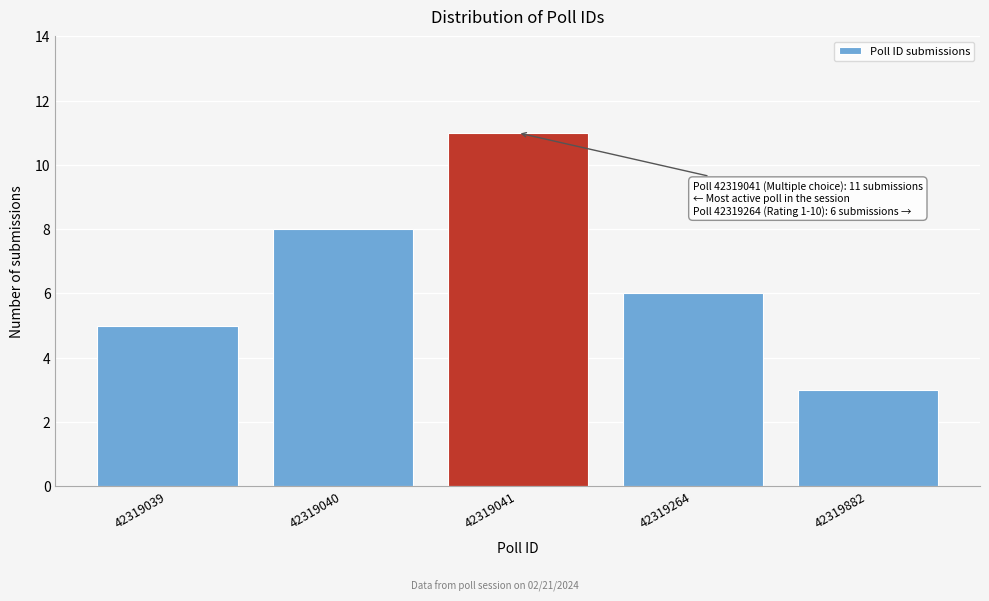

Reading right to left, extract all data points from this chart.

42319882=3	42319264=6	42319041=11	42319040=8	42319039=5